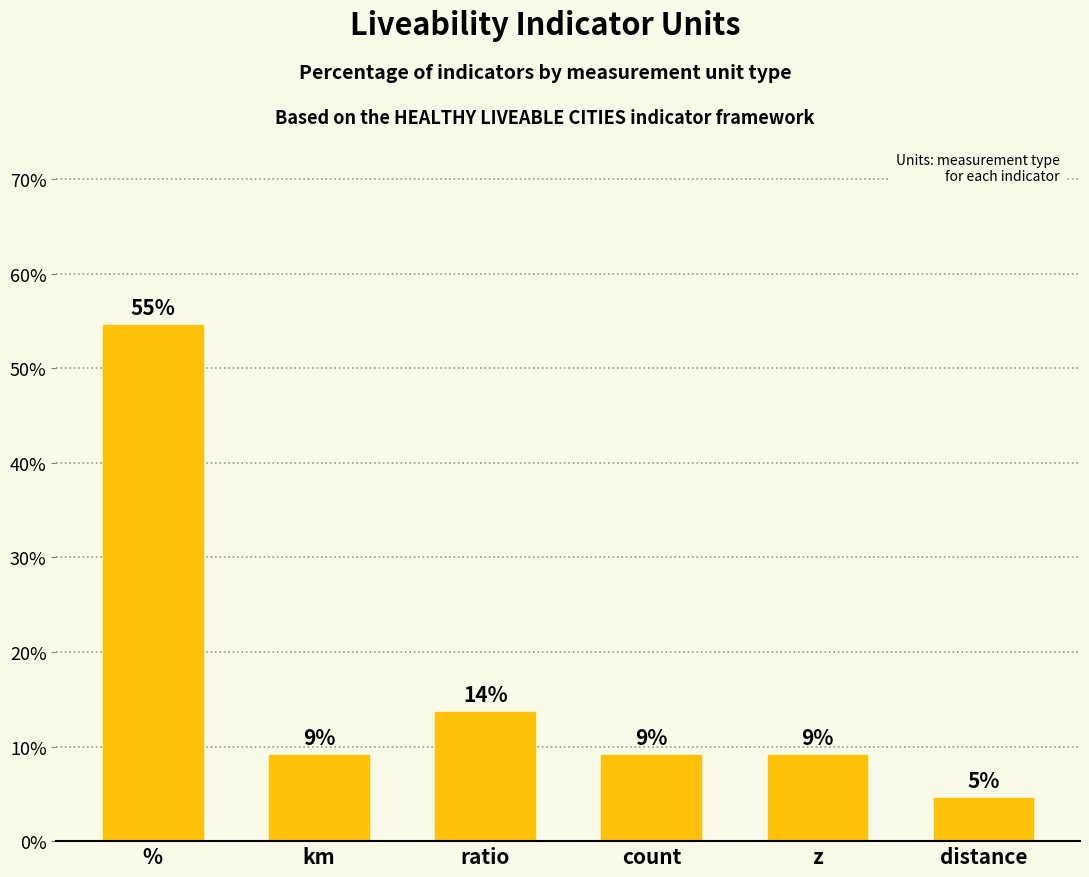

Which has a higher value, z or %?

%